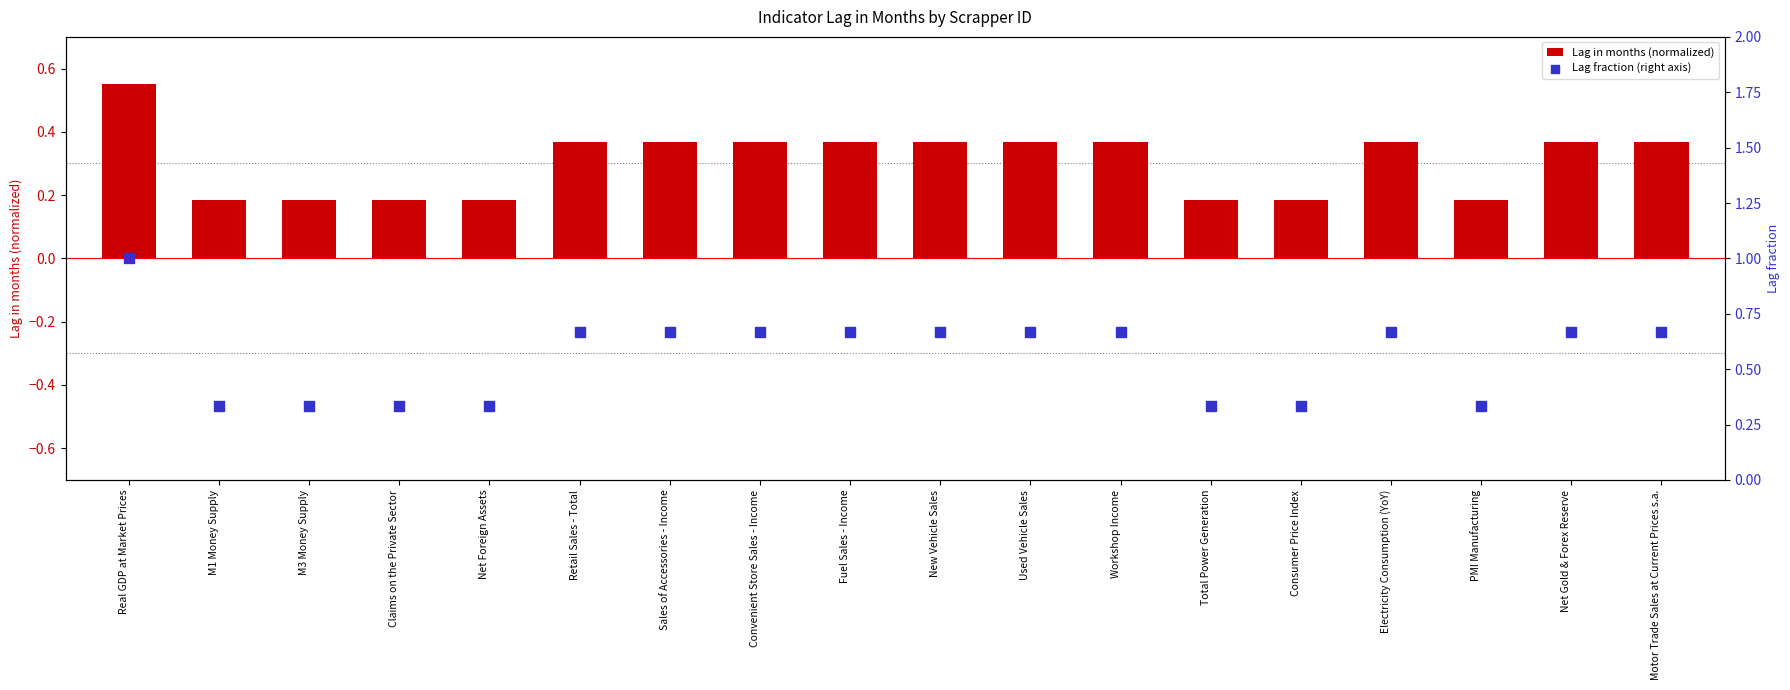

At how many categories does at least one series exceed 0?

18